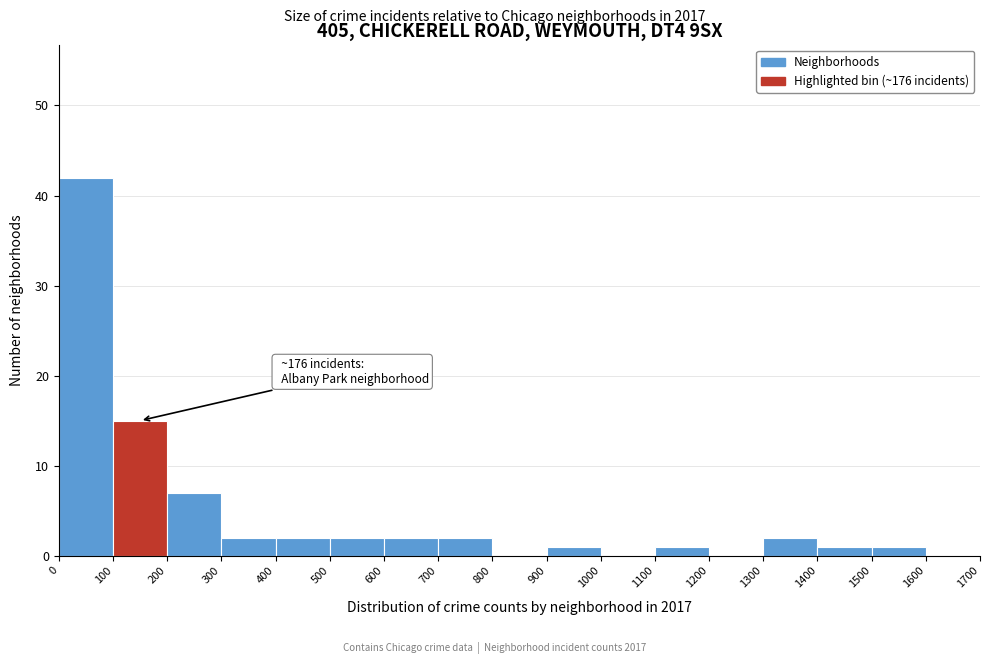

Which range on the x-axis has the tallest bar?

0 to 100